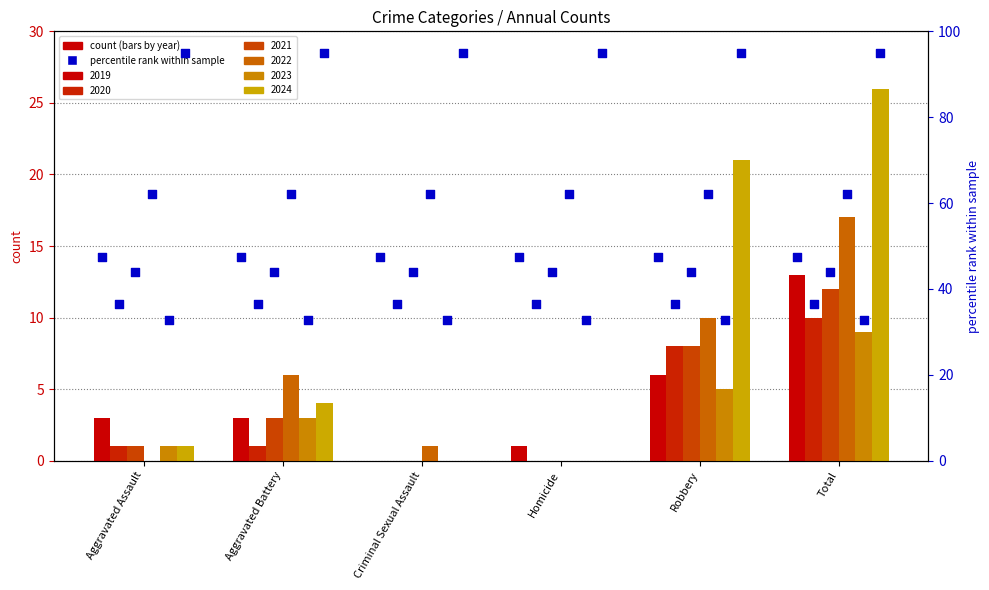

What is the total value across all series at Criminal Sexual Assault?

1